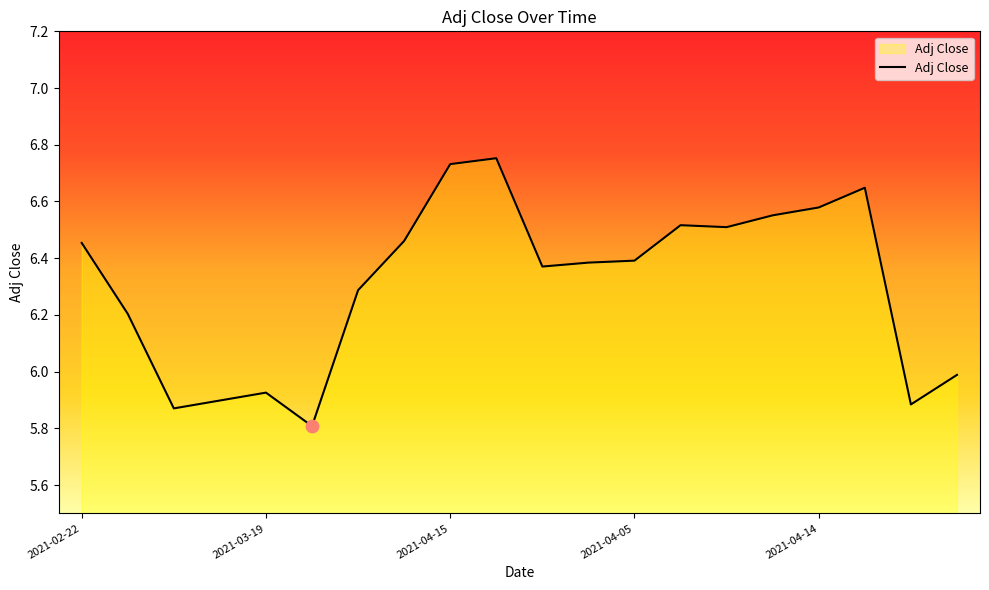

What is the smallest value displayed?

5.8